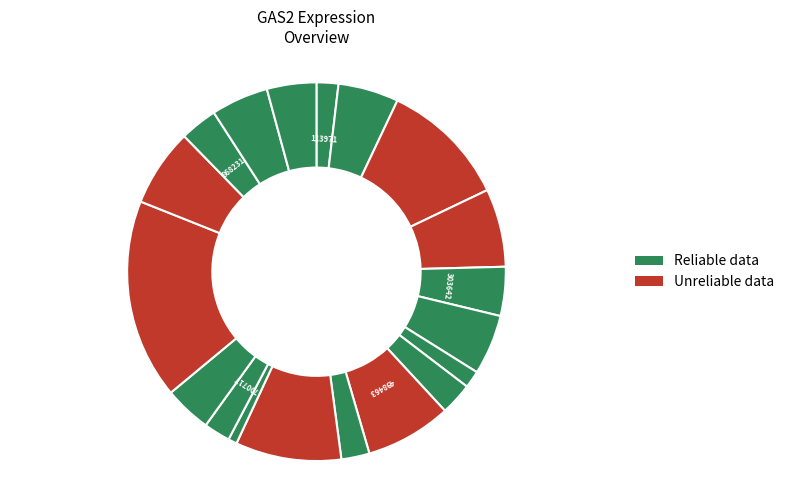

How many segments does this pie chart have?

19